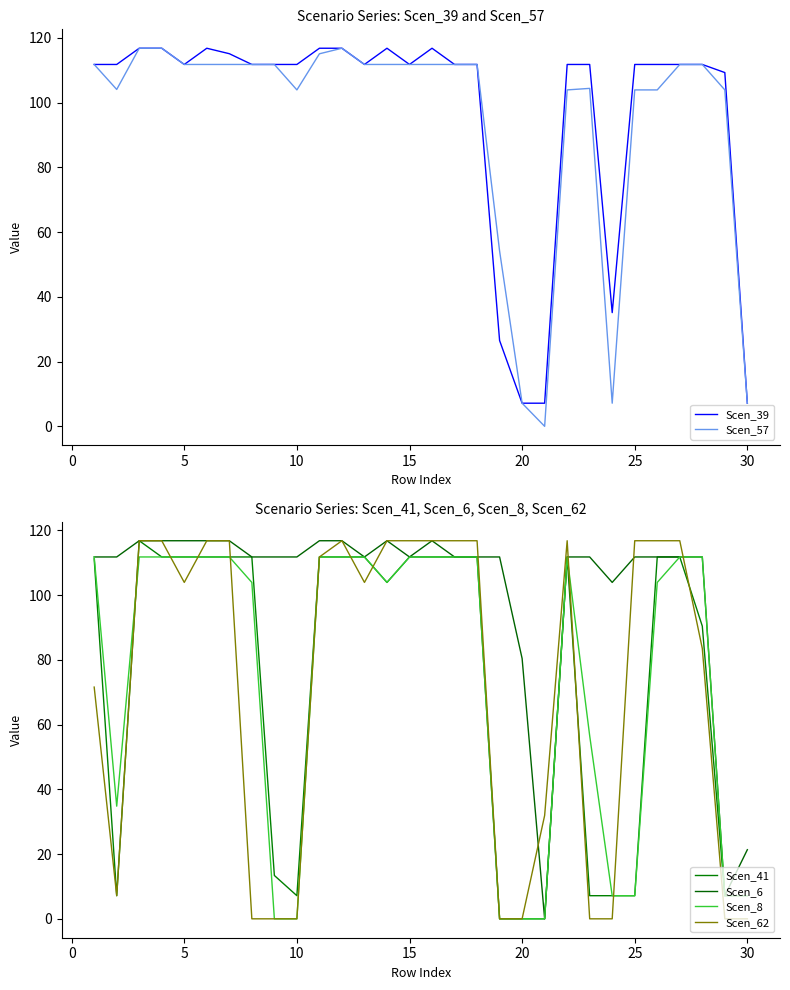

Is it true that Scen_57 equals 53.4 at 15?

False